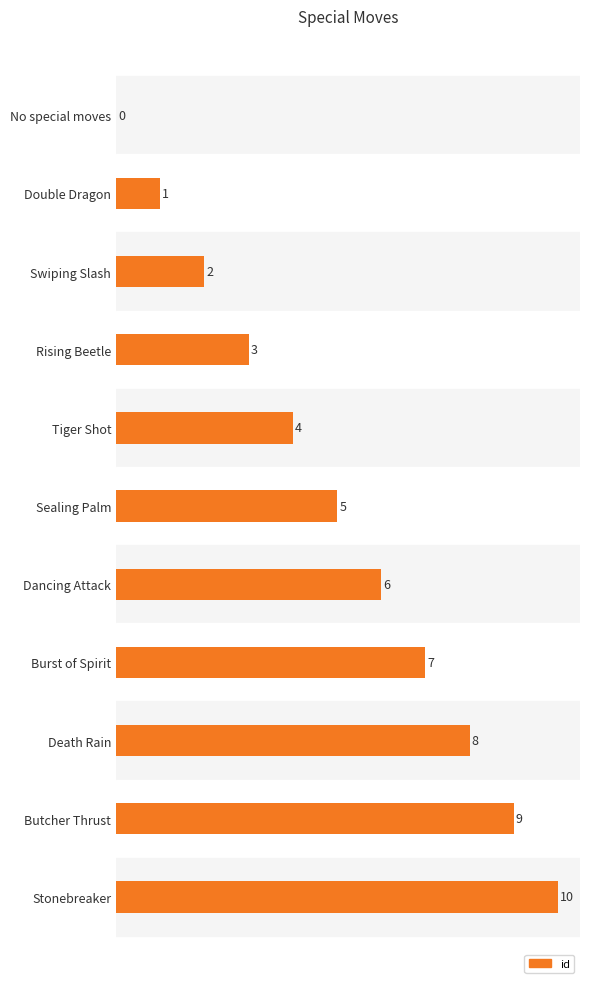

True or false: the data shows 6 at Tiger Shot.

False